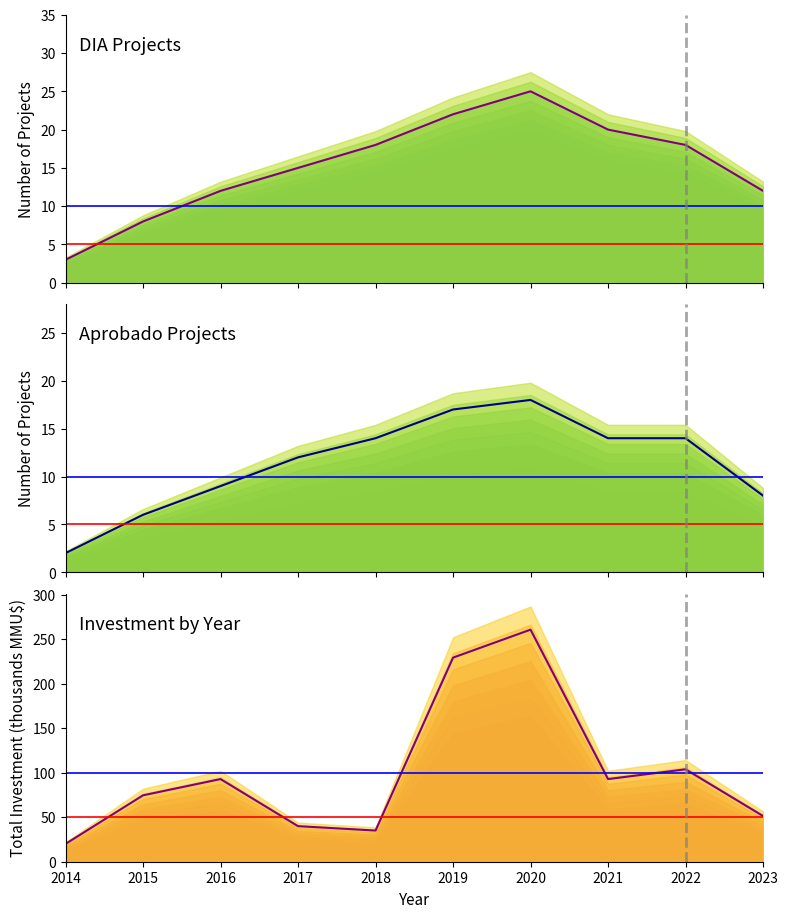

What is the difference between the maximum and minimum values in the Aprobado_count series?

16